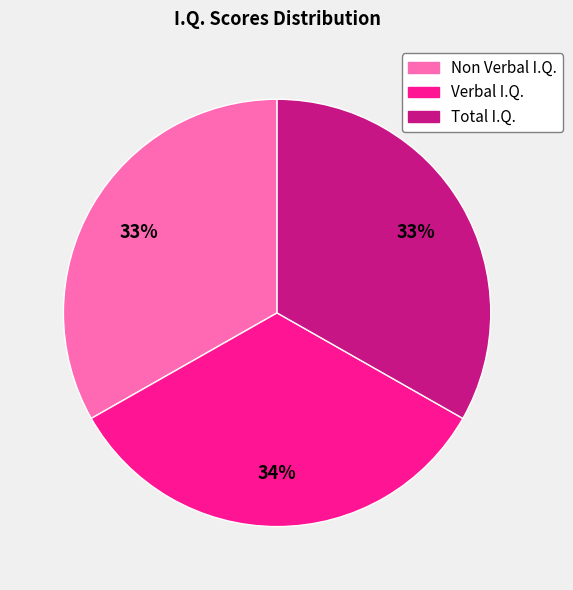

Do Non Verbal I.Q. and Verbal I.Q. together represent more than half of the pie?

Yes